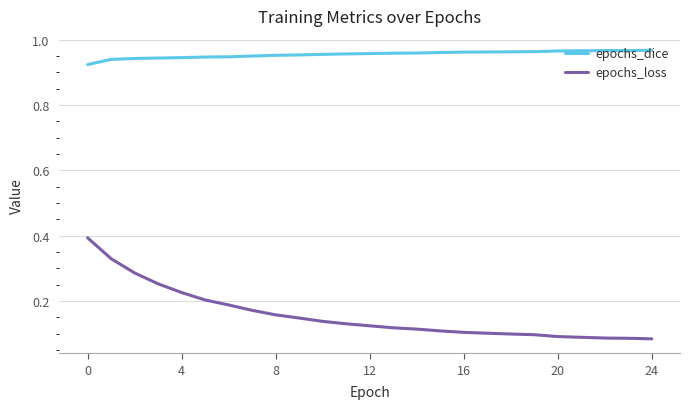

List the series in order of their overall mean, highest first.

epochs_dice, epochs_loss